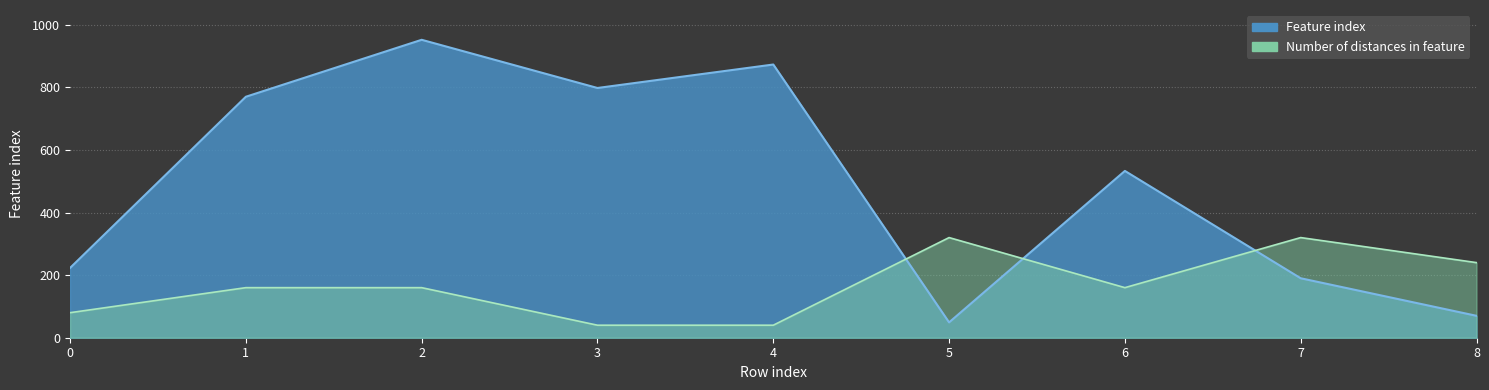

How many data points does each series have?

9